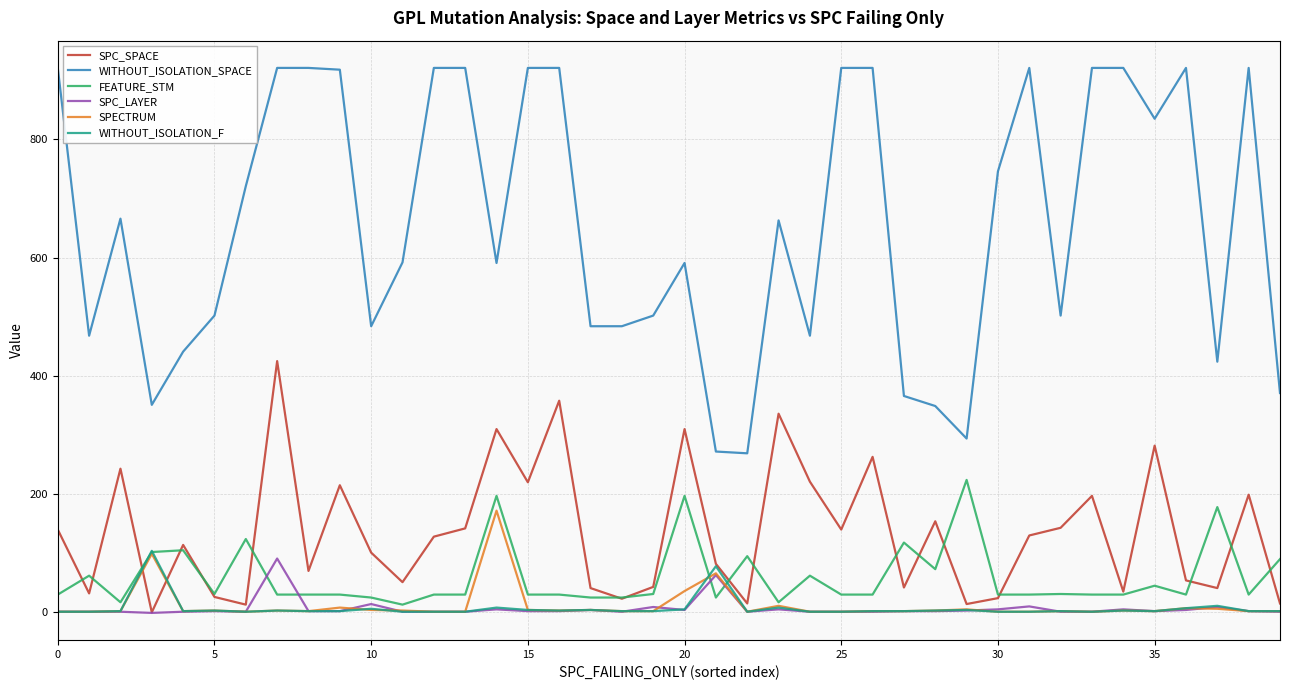

Does the chart have visible grid lines?

Yes